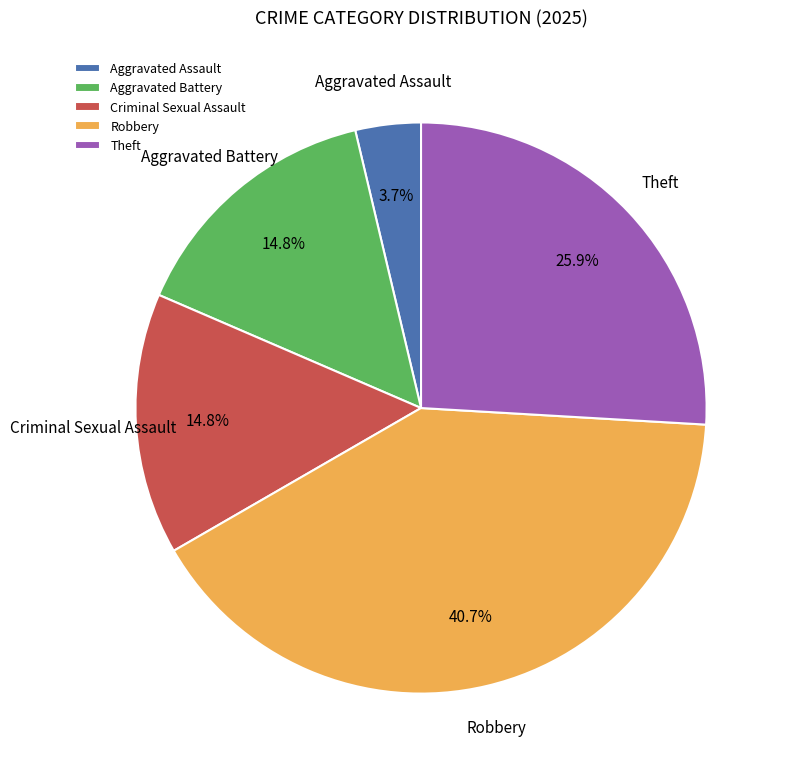

What is the smallest slice in the pie chart?

Aggravated Assault